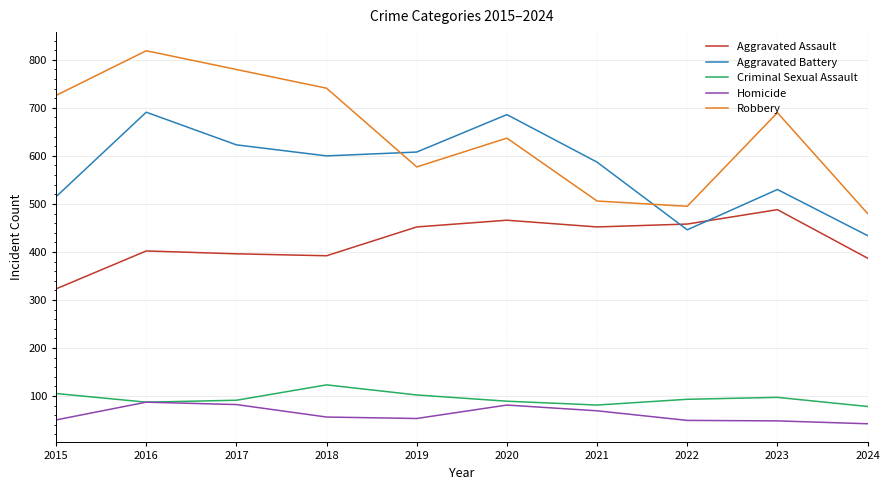

True or false: Criminal Sexual Assault and Robbery intersect in this chart.

False